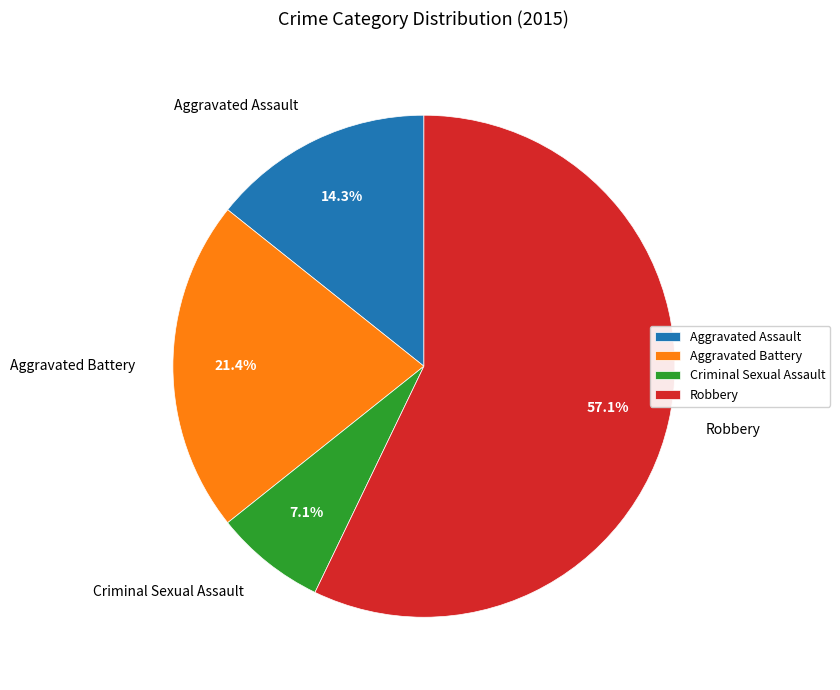

The Aggravated Assault slice represents 14% of the pie. True or false?

True